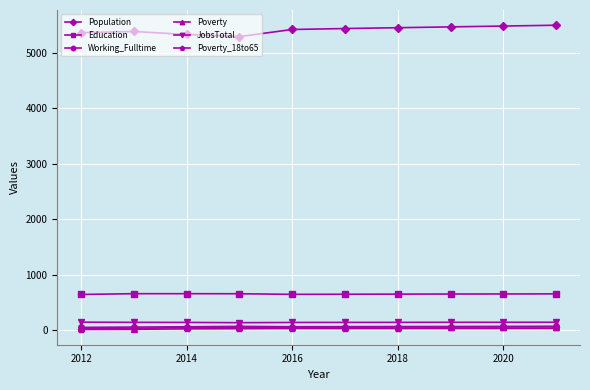

True or false: Poverty and Population intersect in this chart.

False